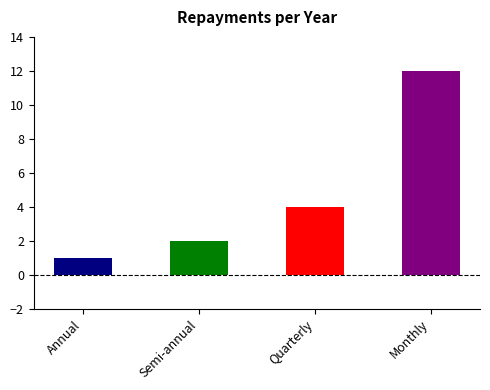

Which label corresponds to the smallest value in the chart?

Annual